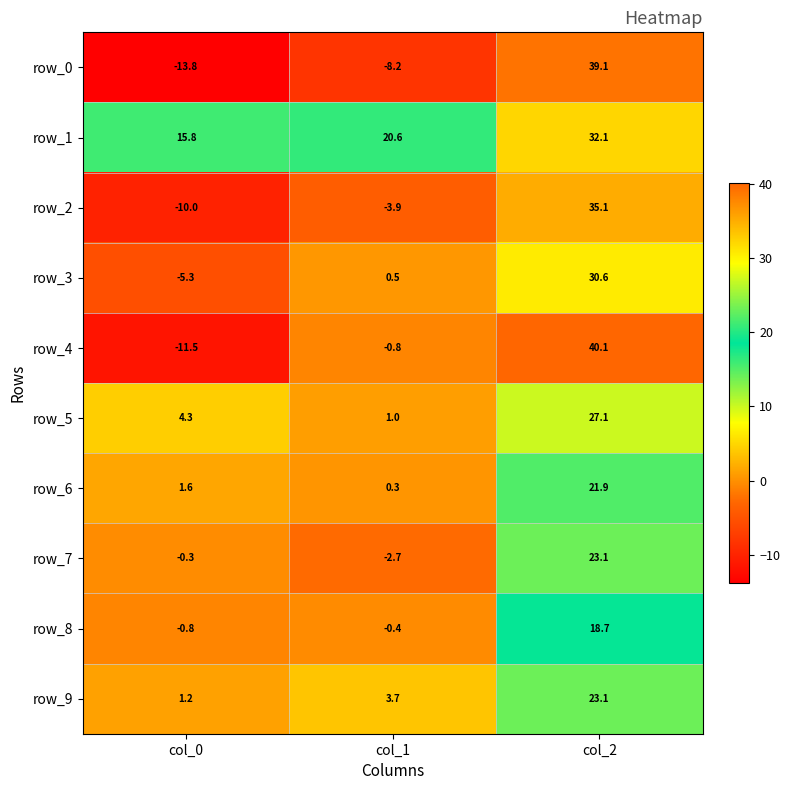

At which label does row_9 reach its minimum?

col_0